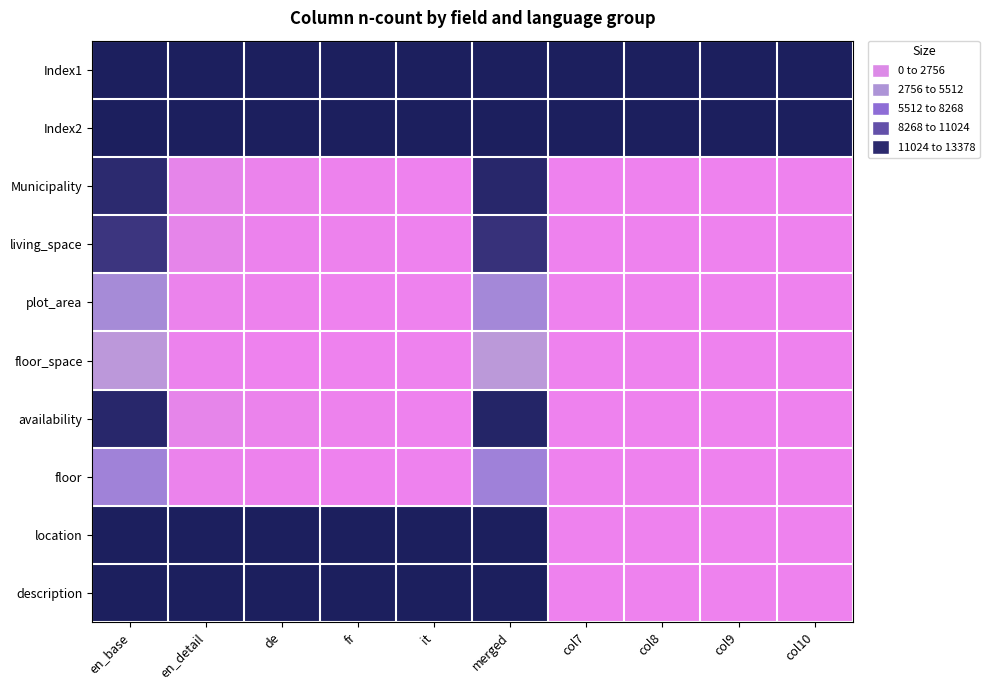

Which series has the largest range (max minus min)?

location